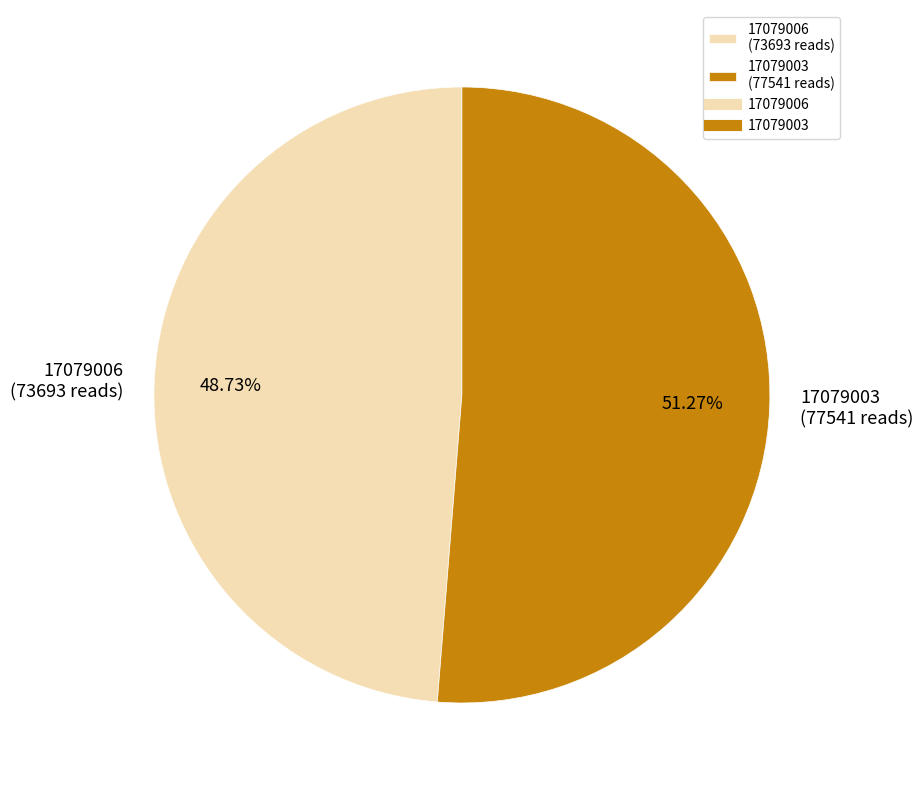

What percentage is the 17079003 slice, to the nearest percent?

51%